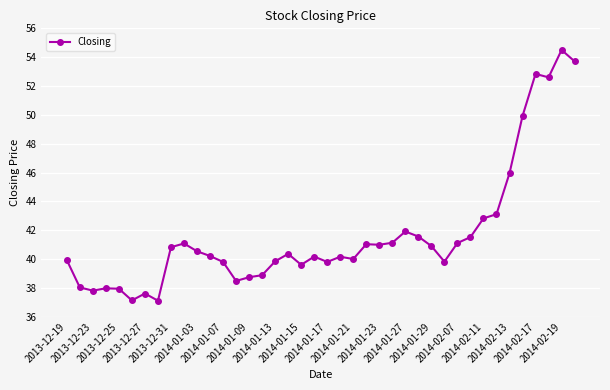

What is the difference between the maximum and minimum values?

17.4